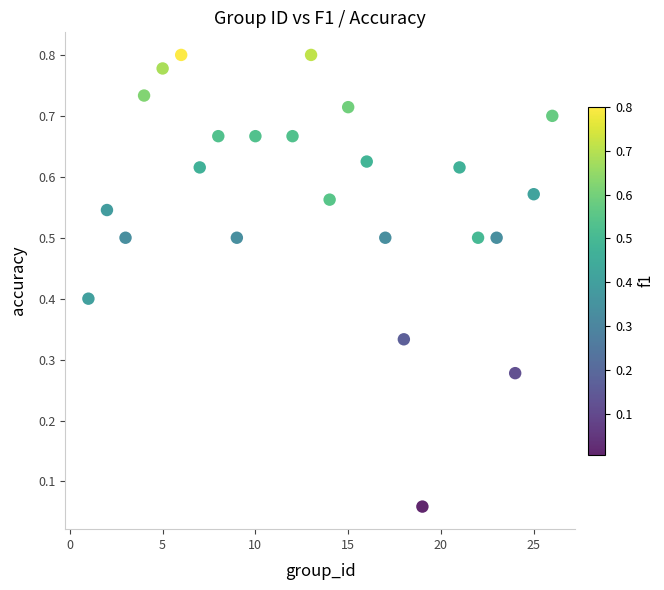

What is the range of X values (max minus min)?

25.0